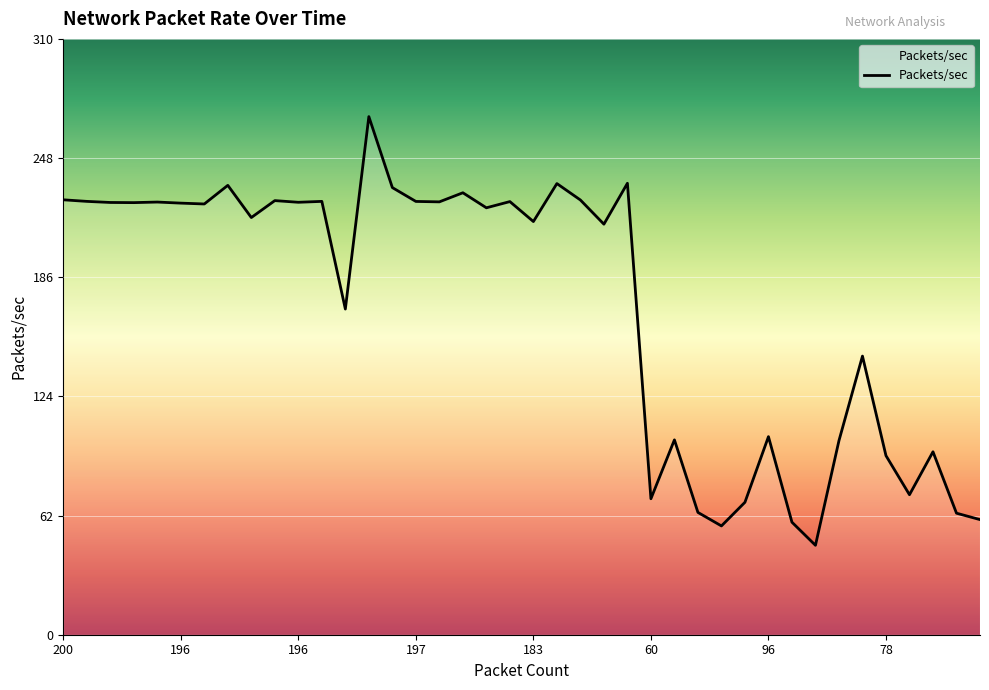

What is the difference between the maximum and minimum values?

223.0